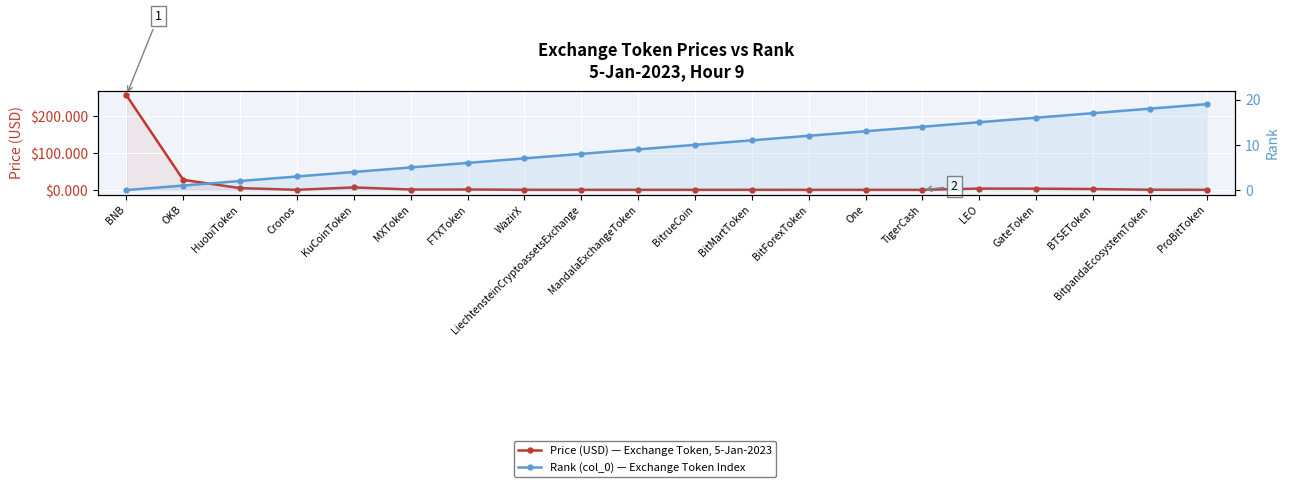

What is the difference between the maximum and minimum values in the Price (USD) — Exchange Token, 5-Jan-2023 series?

256.8